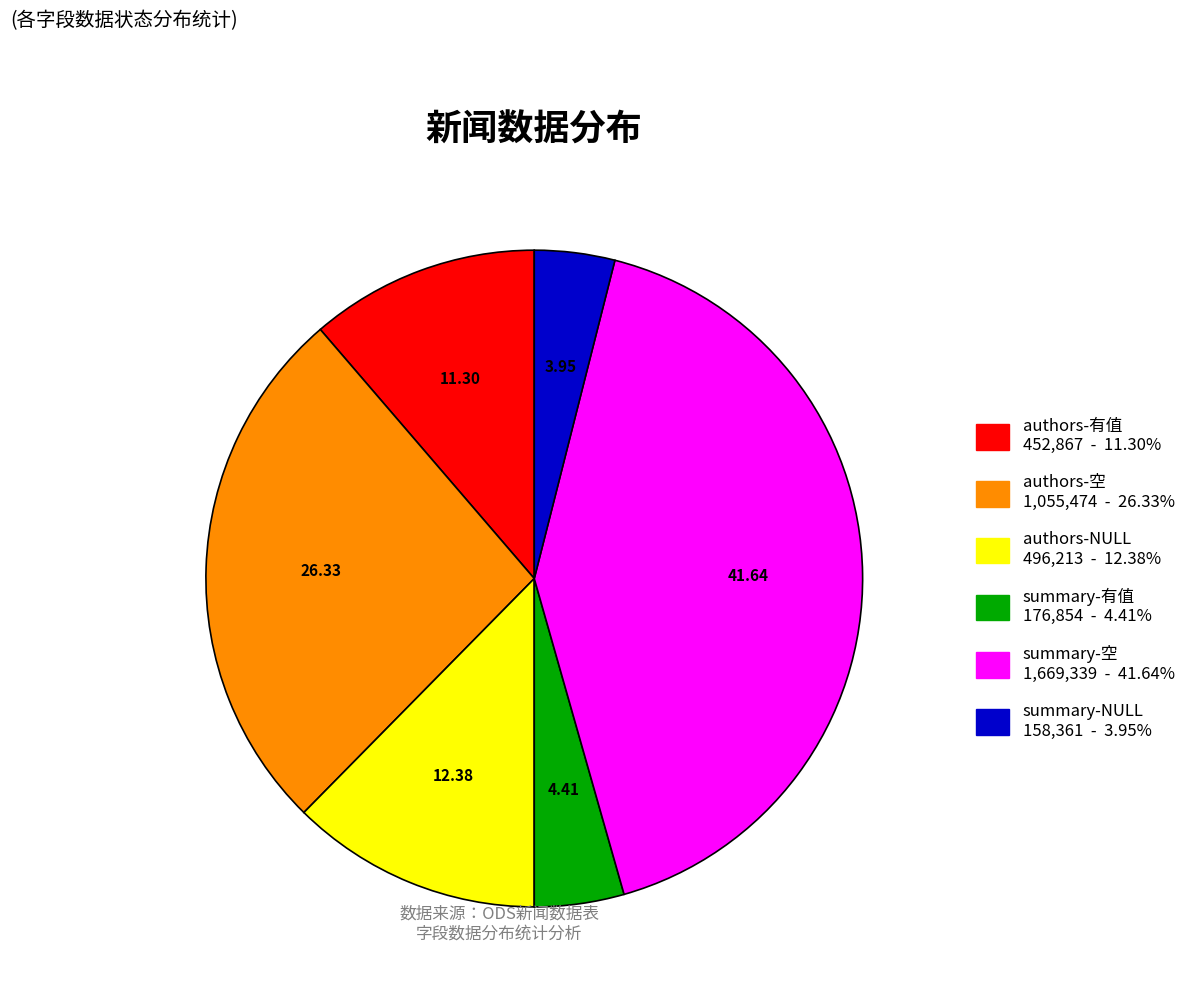

Is there a majority slice in this chart?

No